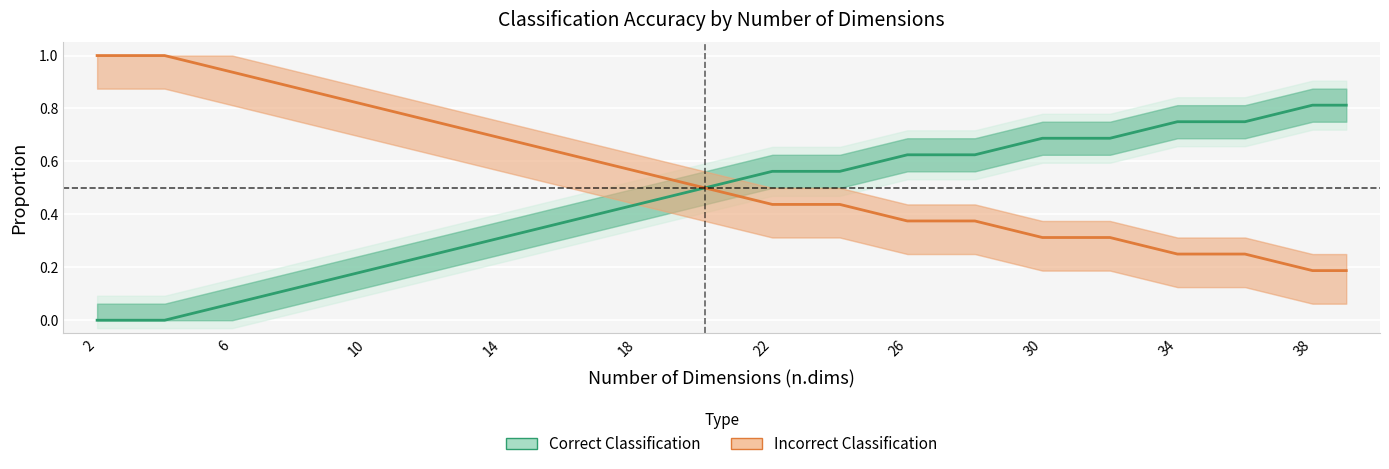

What is the total value across all series at 22?

1.0